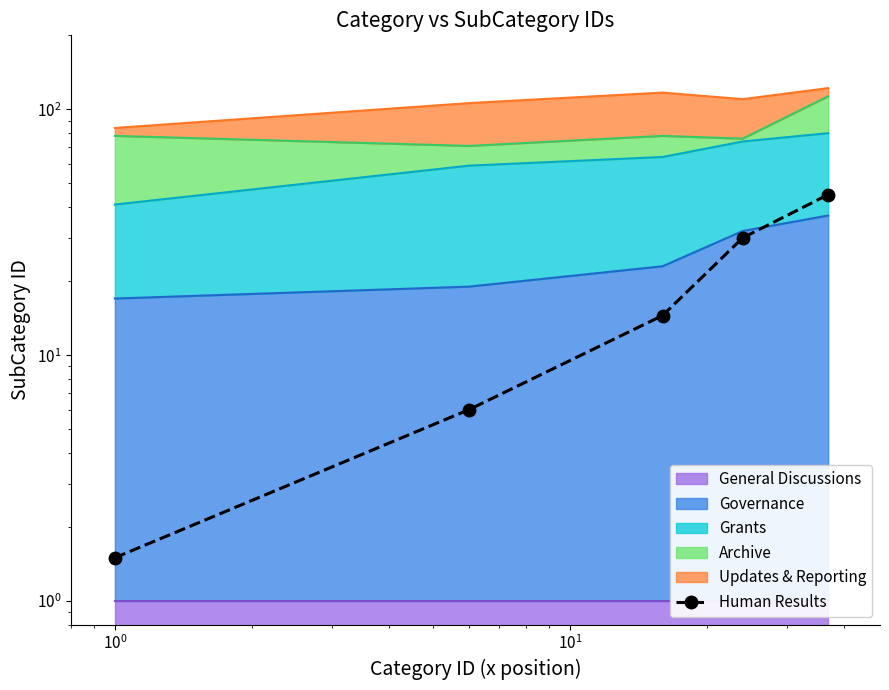

What is the greatest value displayed?

45.0